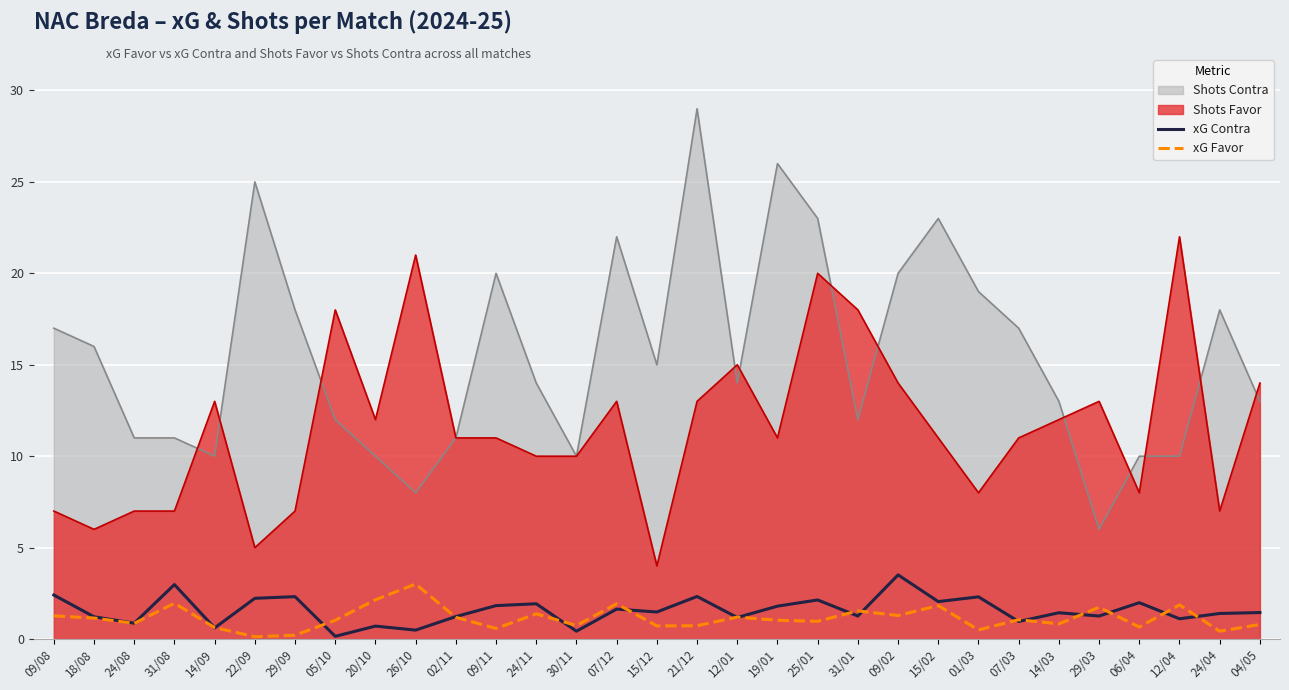

Which series has the largest range (max minus min)?

Shots Contra